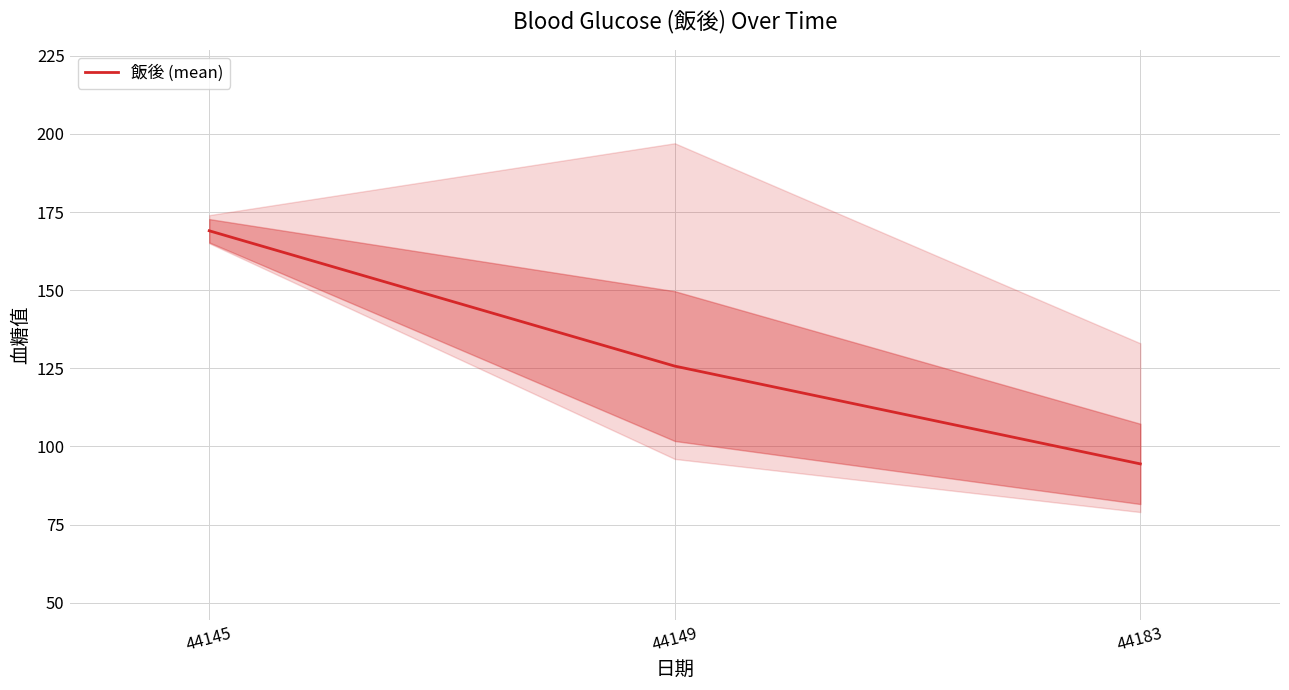

Which label corresponds to the smallest value in the chart?

44183